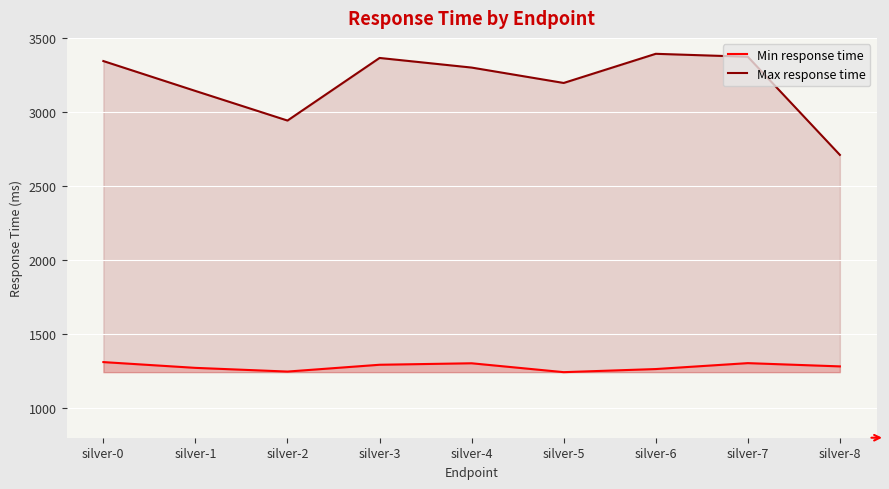

True or false: Max response time and Min response time intersect in this chart.

False